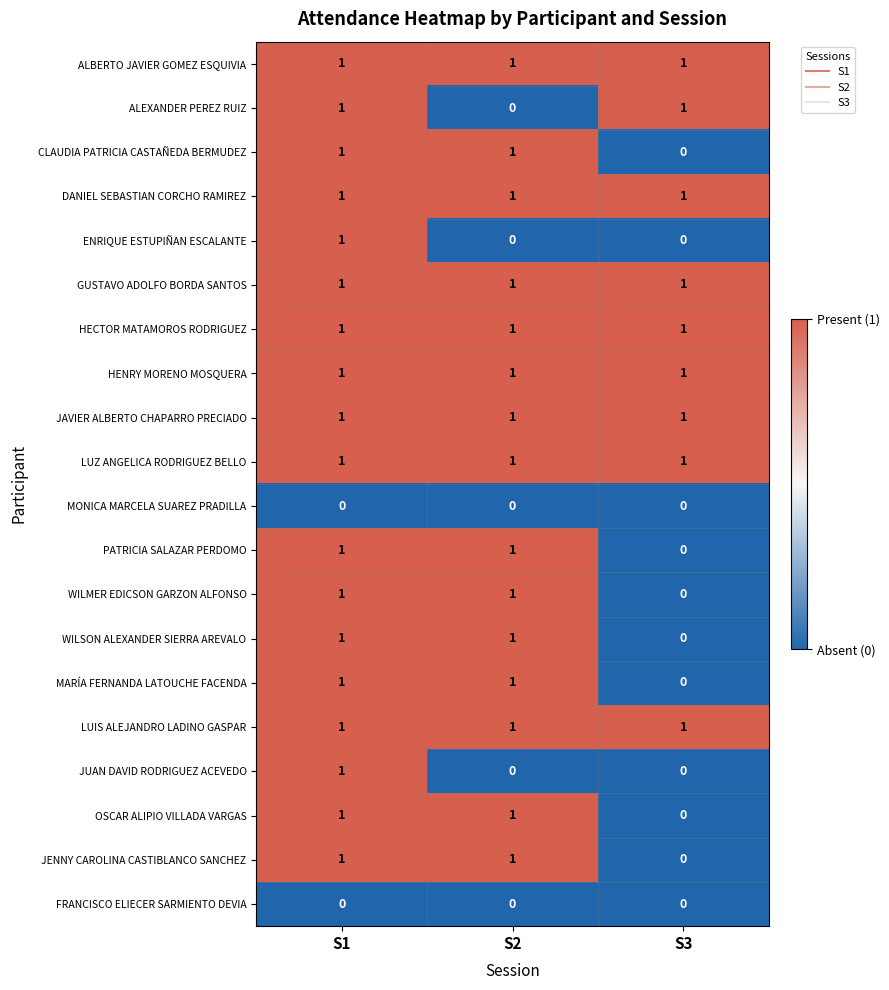

The PATRICIA SALAZAR PERDOMO series shows 1 at S1. True or false?

True